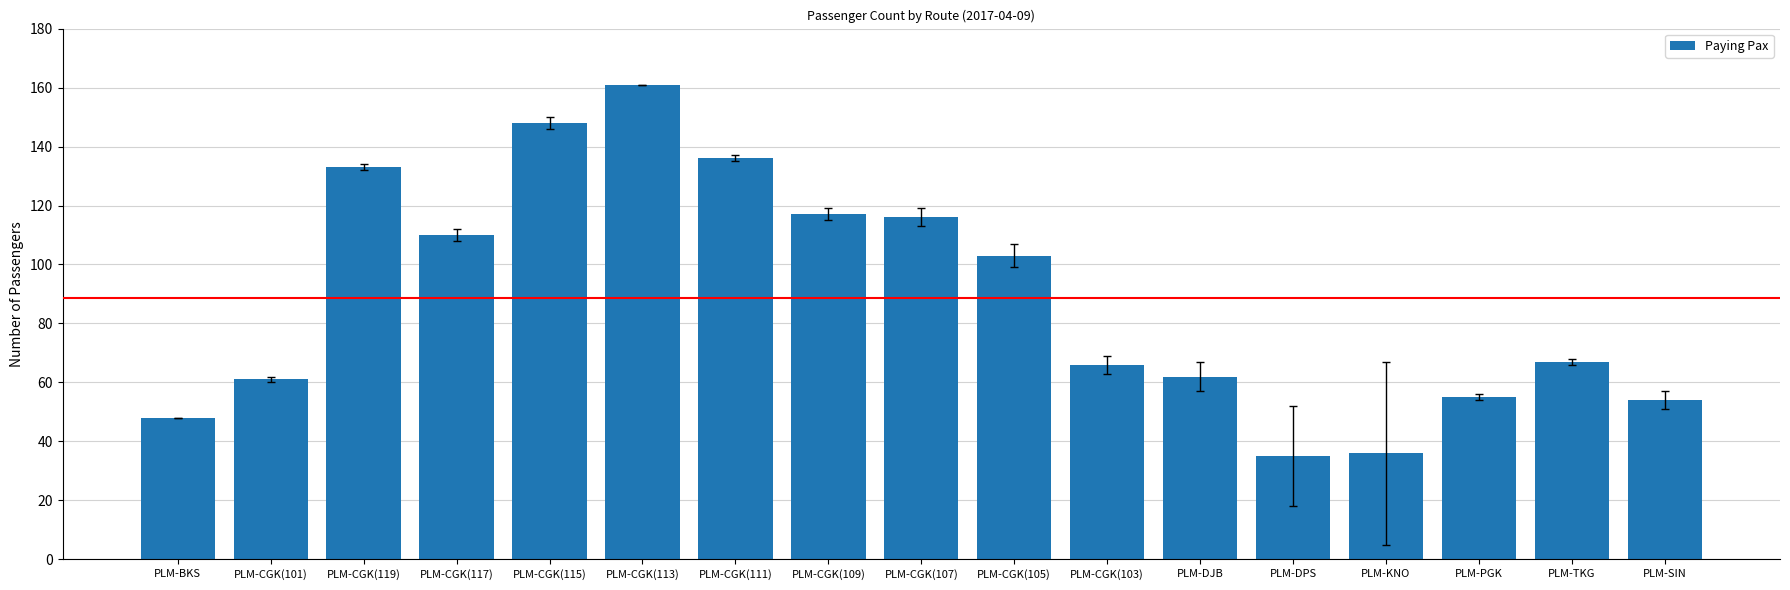

At which label is the value closest to 98?

PLM-CGK(105)